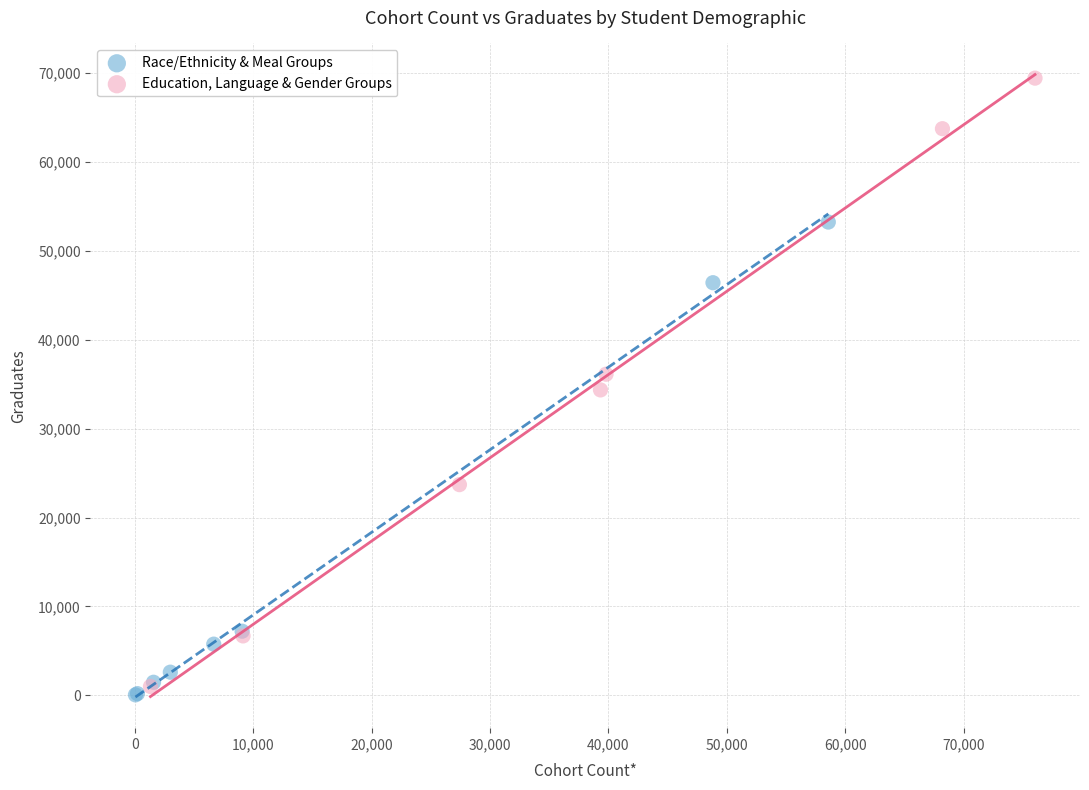

Which series contains the highest Y value?

Education, Language & Gender Groups